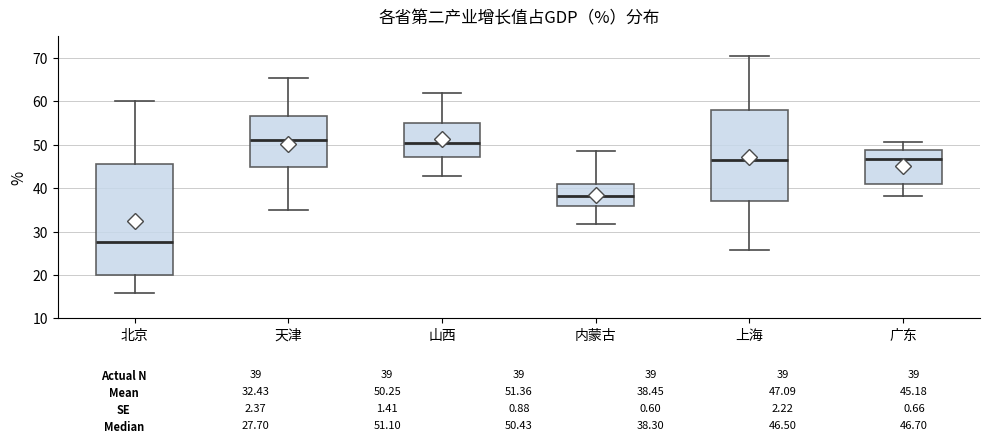

Which box's median line is the lowest?

北京